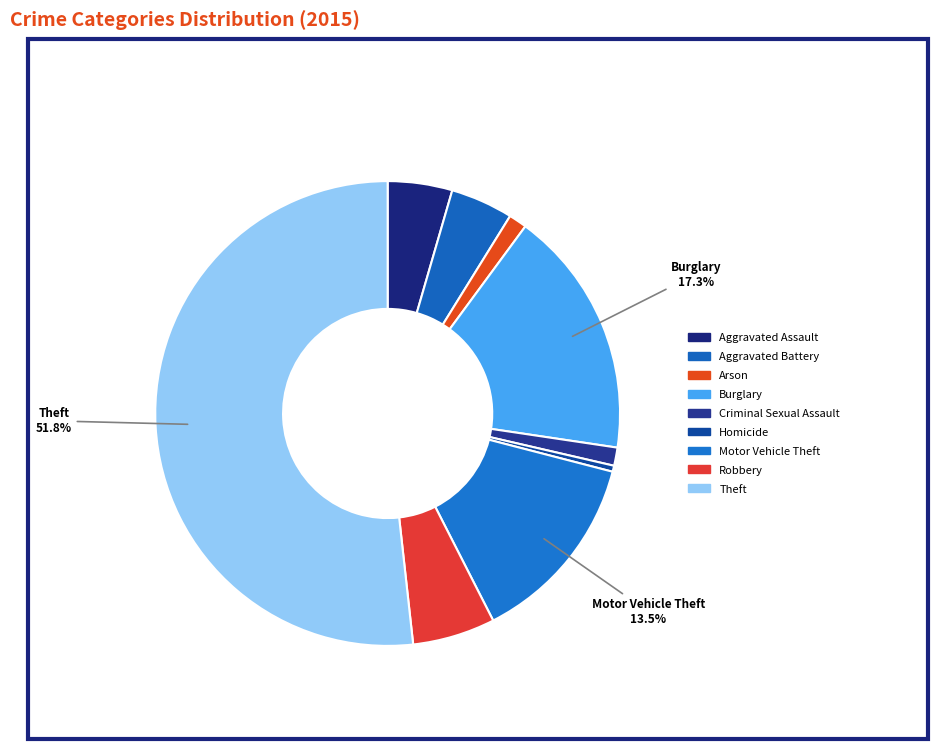

Is the sum of Burglary and Motor Vehicle Theft greater than half?

No